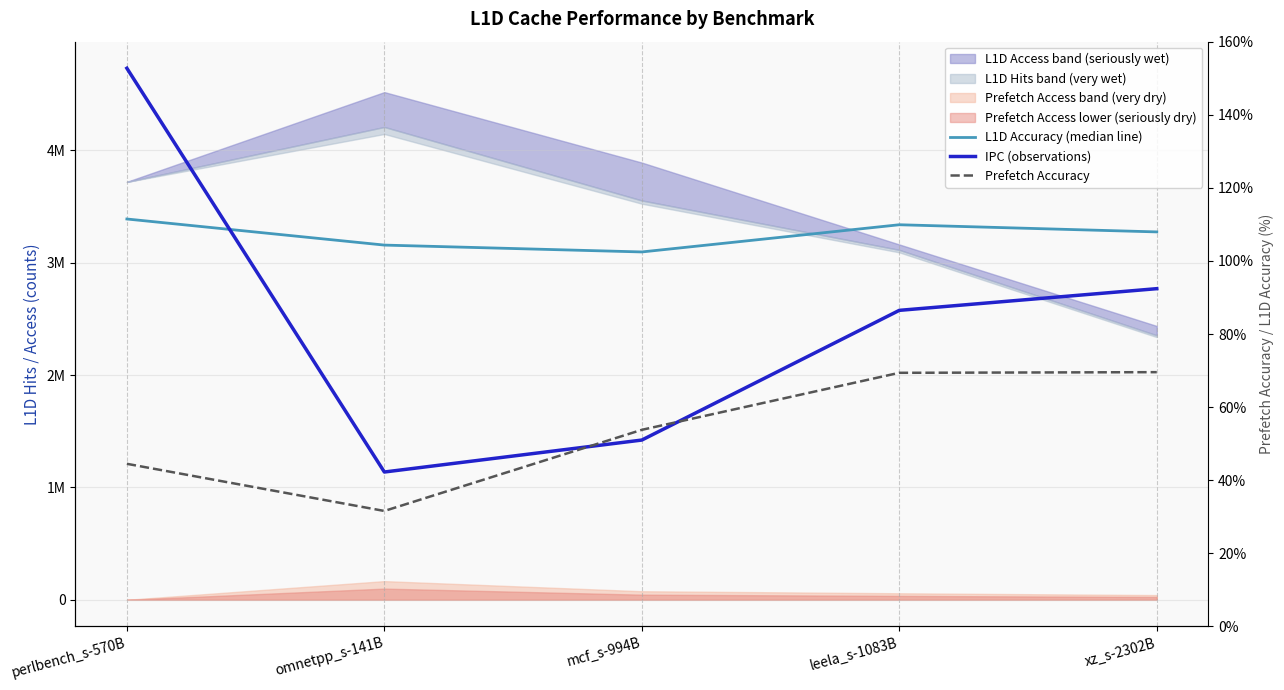

At which category does IPC (observations) reach its first local valley?

omnetpp_s-141B